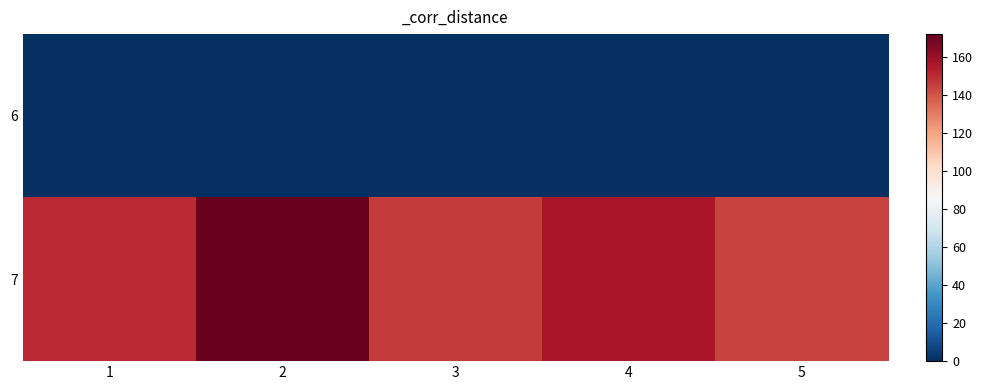

Rank the series by their average value, from highest to lowest.

7, 6